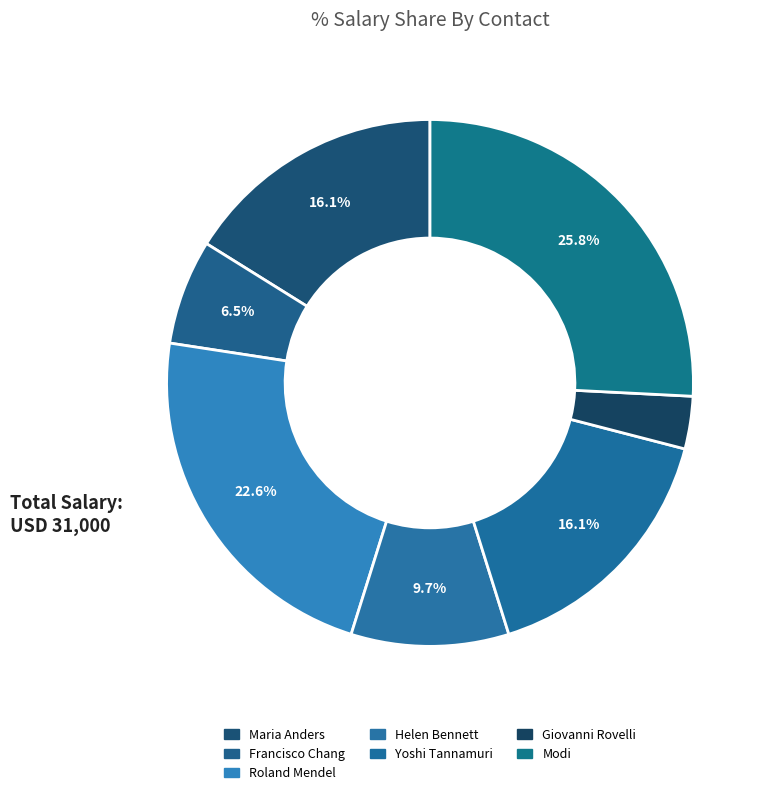

Rank the categories by value from lowest to highest.

Giovanni Rovelli, Francisco Chang, Helen Bennett, Maria Anders, Yoshi Tannamuri, Roland Mendel, Modi